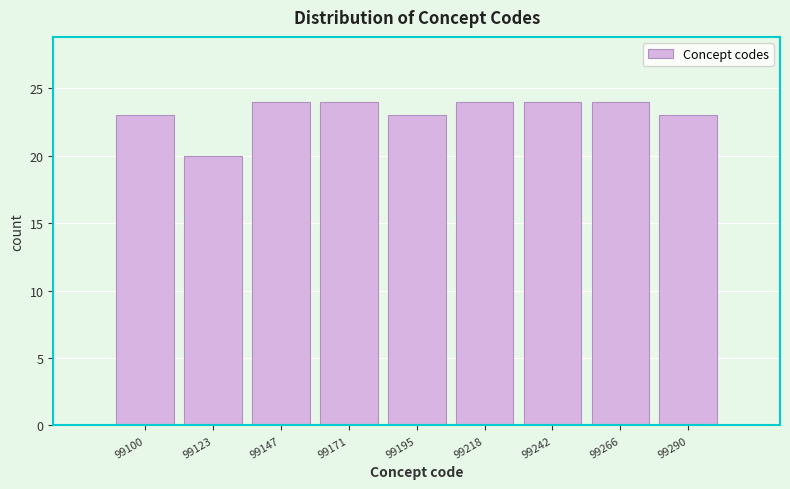

Reading right to left, what are all the values shown in this chart?

23	24	24	24	23	24	24	20	23